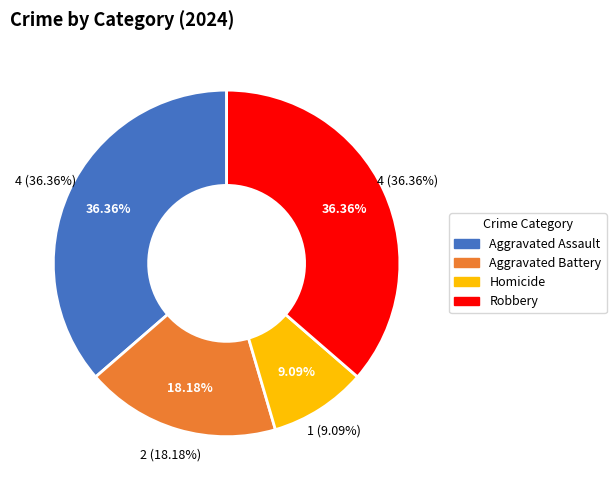

The Homicide slice represents 14% of the pie. True or false?

False